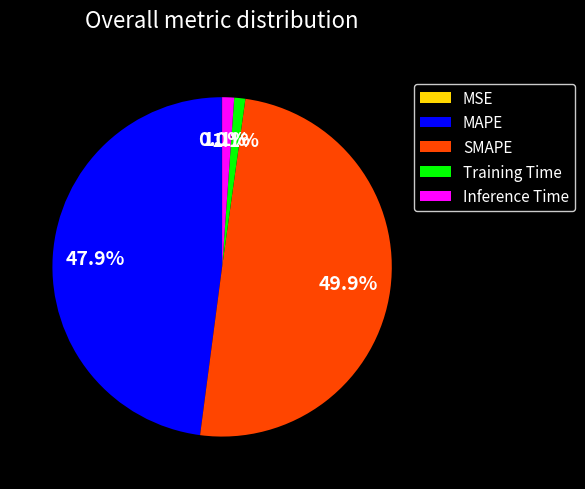

Does MAPE represent more than half of the total?

No